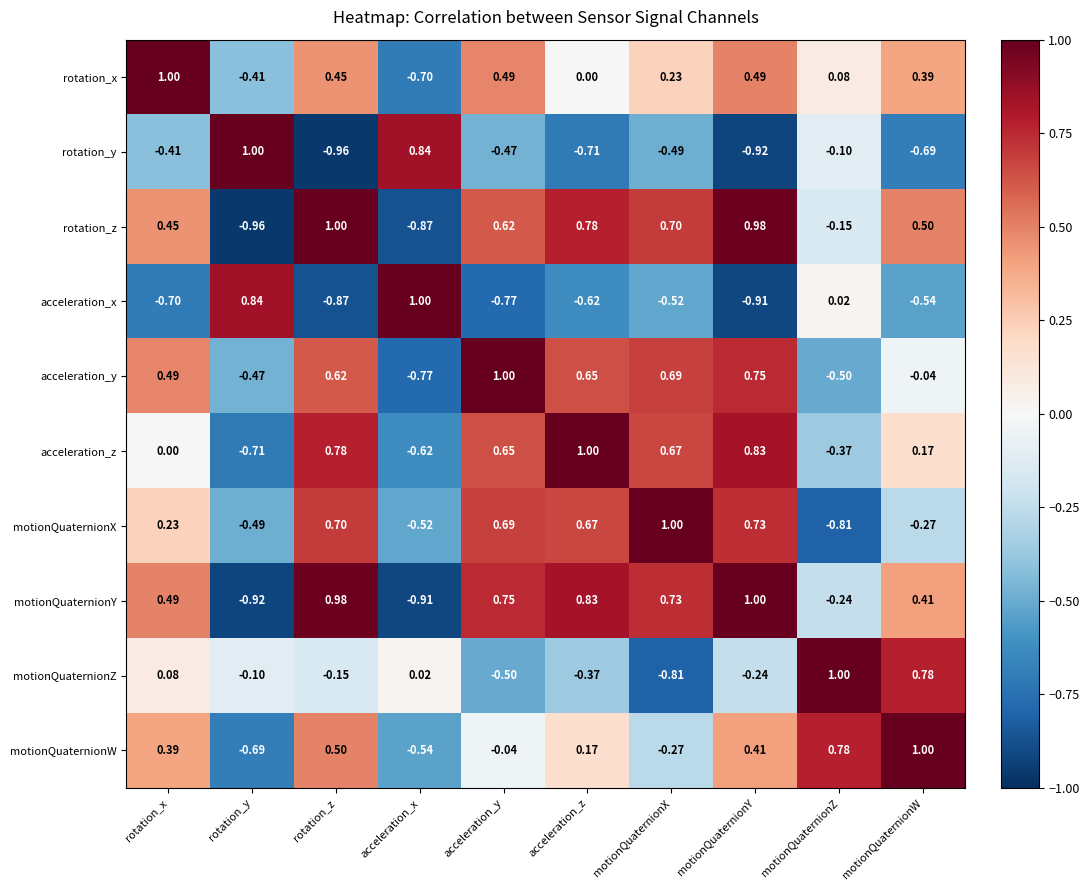

Rank the categories by motionQuaternionX value from highest to lowest.

motionQuaternionX, motionQuaternionY, rotation_z, acceleration_y, acceleration_z, rotation_x, motionQuaternionW, rotation_y, acceleration_x, motionQuaternionZ